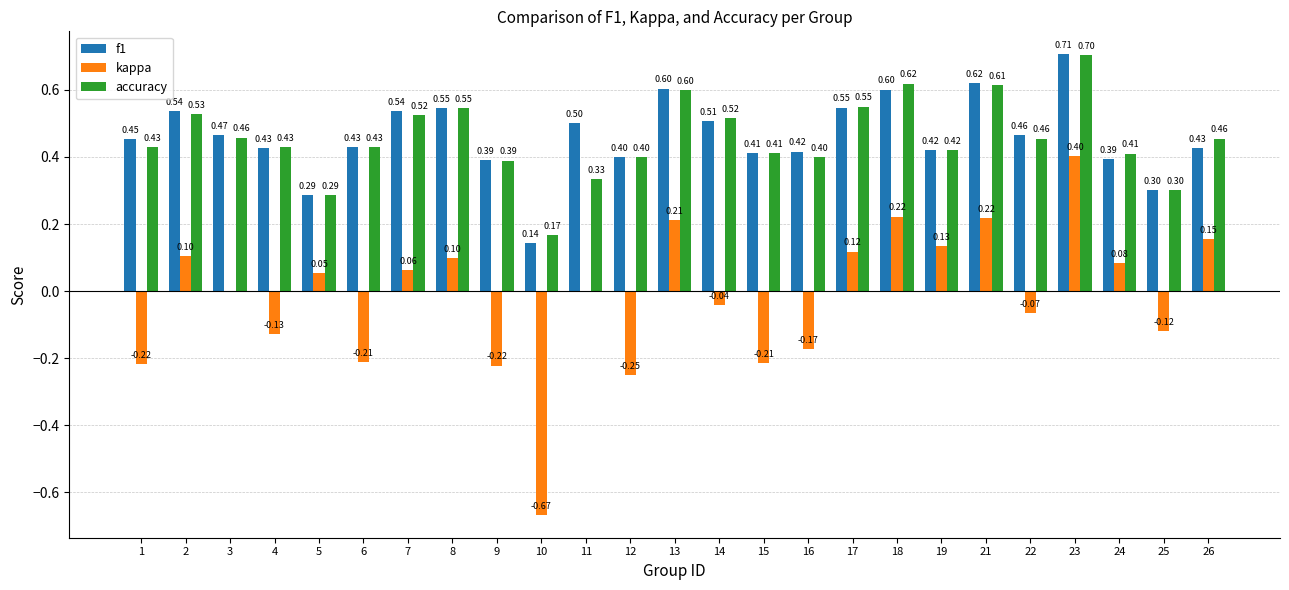

What is the sum of the f1 values at 3 and 19?

0.9